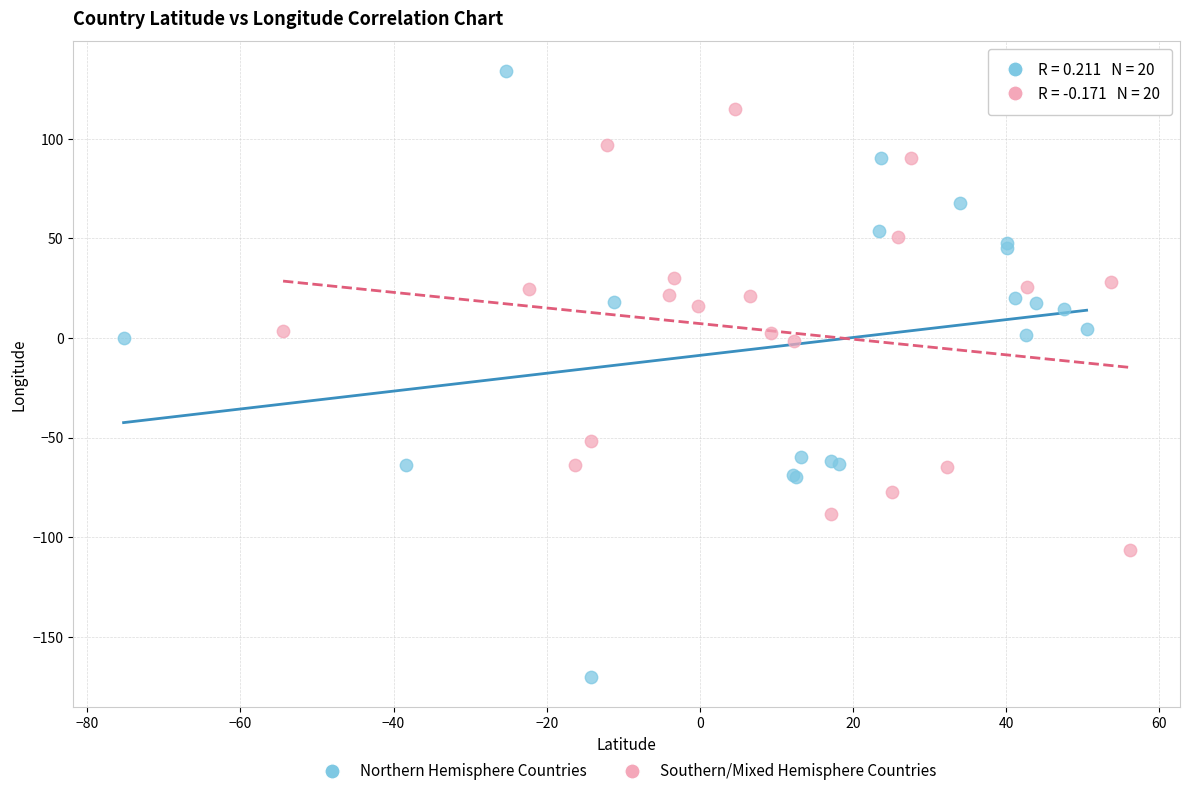

Which series has the widest spread of Y values?

Northern Hemisphere Countries